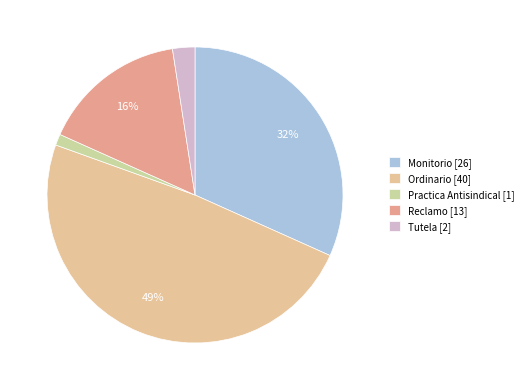

Is it true that Practica Antisindical is 1% of the pie?

True